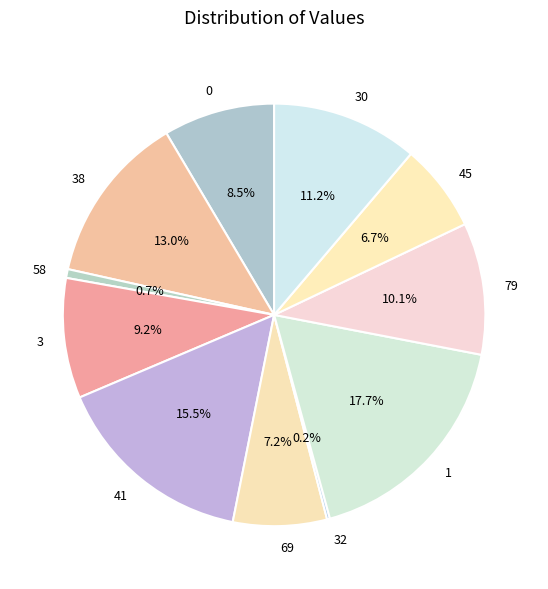

Approximately how many times larger is the value at 41 compared to 0?

1.8